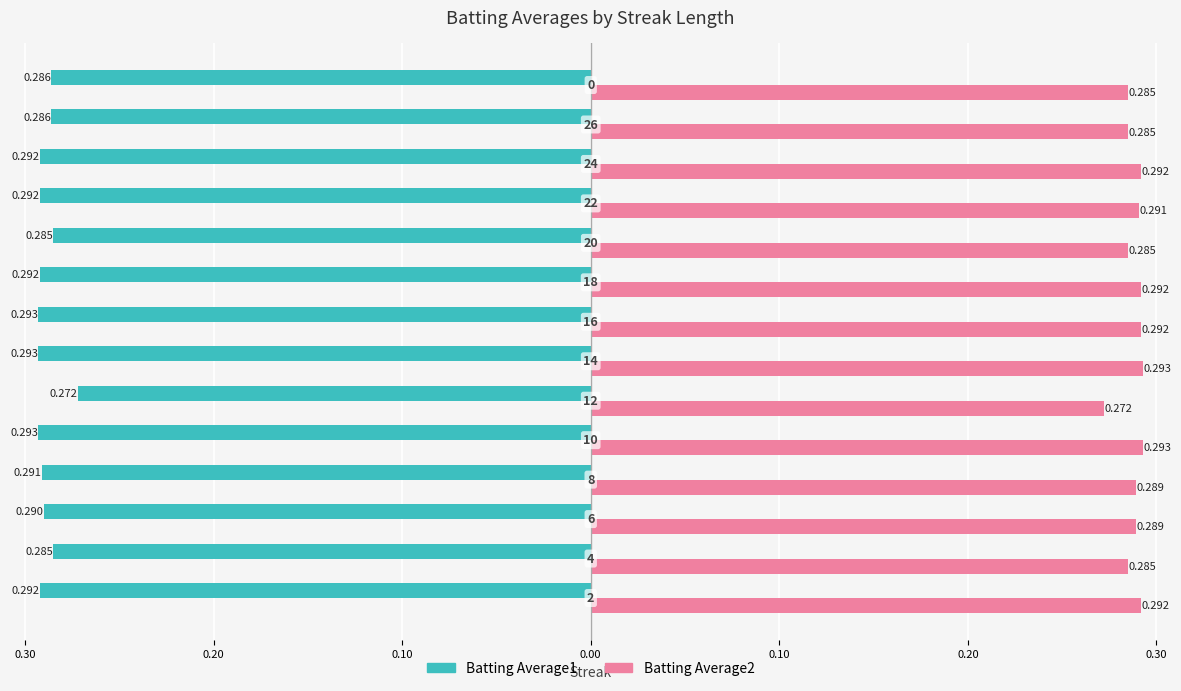

Which series has the widest spread of values?

Batting Average1